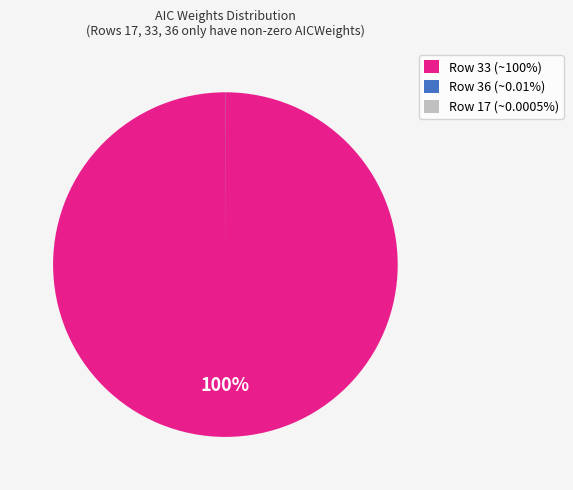

What is the largest slice in the pie chart?

Row 33 (~100%)